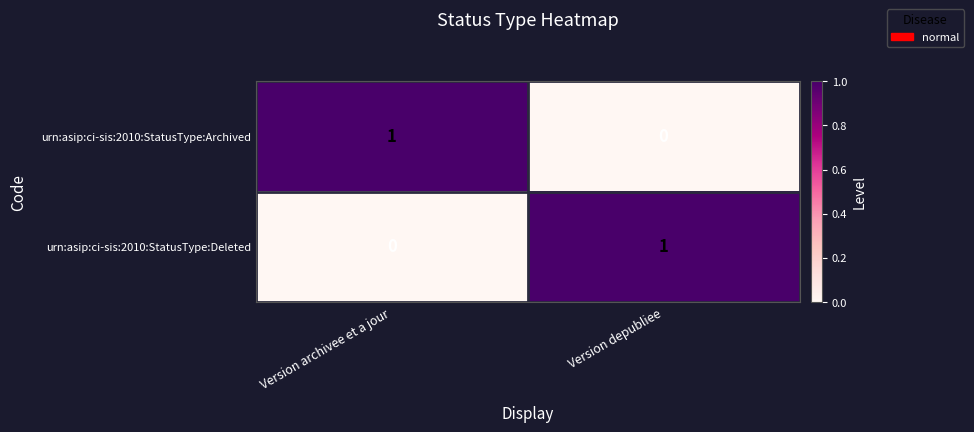

List the labels in order of urn:asip:ci-sis:2010:StatusType:Archived value, largest first.

Version archivee et a jour, Version depubliee